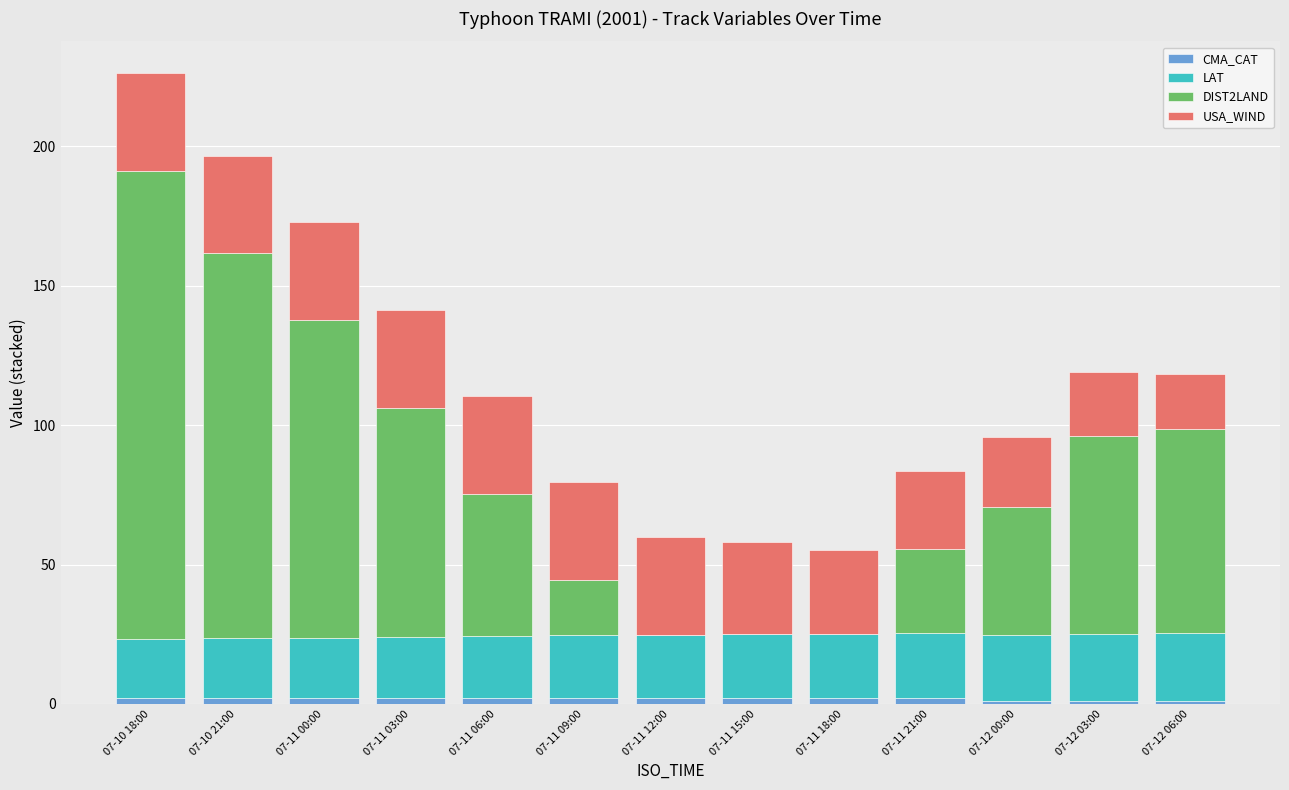

At which category is the sum across all series the highest?

07-10 18:00